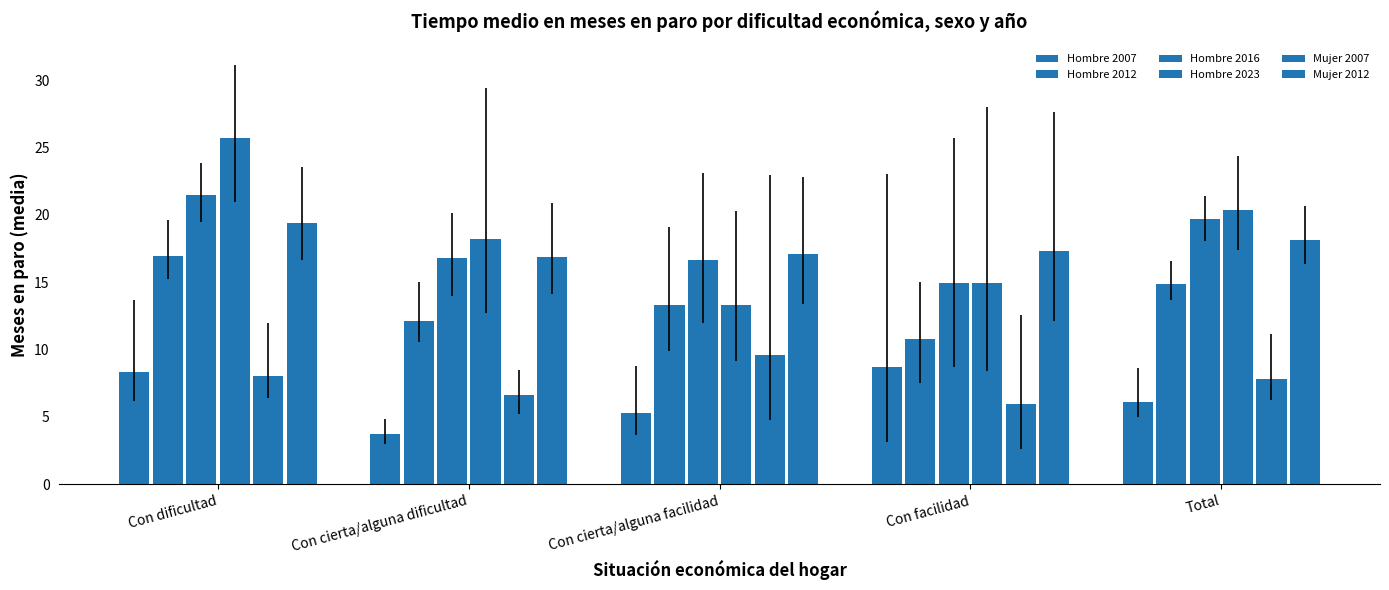

Reading right to left, what are all the values shown in this chart?

Hombre 2007: Total=6.1	Con facilidad=8.7	Con cierta/alguna facilidad=5.3	Con cierta/alguna dificultad=3.7	Con dificultad=8.3
Hombre 2012: Total=14.9	Con facilidad=10.8	Con cierta/alguna facilidad=13.3	Con cierta/alguna dificultad=12.1	Con dificultad=16.9
Hombre 2016: Total=19.7	Con facilidad=14.9	Con cierta/alguna facilidad=16.7	Con cierta/alguna dificultad=16.8	Con dificultad=21.5
Hombre 2023: Total=20.4	Con facilidad=14.9	Con cierta/alguna facilidad=13.3	Con cierta/alguna dificultad=18.2	Con dificultad=25.7
Mujer 2007: Total=7.8	Con facilidad=6.0	Con cierta/alguna facilidad=9.6	Con cierta/alguna dificultad=6.6	Con dificultad=8.0
Mujer 2012: Total=18.2	Con facilidad=17.3	Con cierta/alguna facilidad=17.1	Con cierta/alguna dificultad=16.9	Con dificultad=19.4